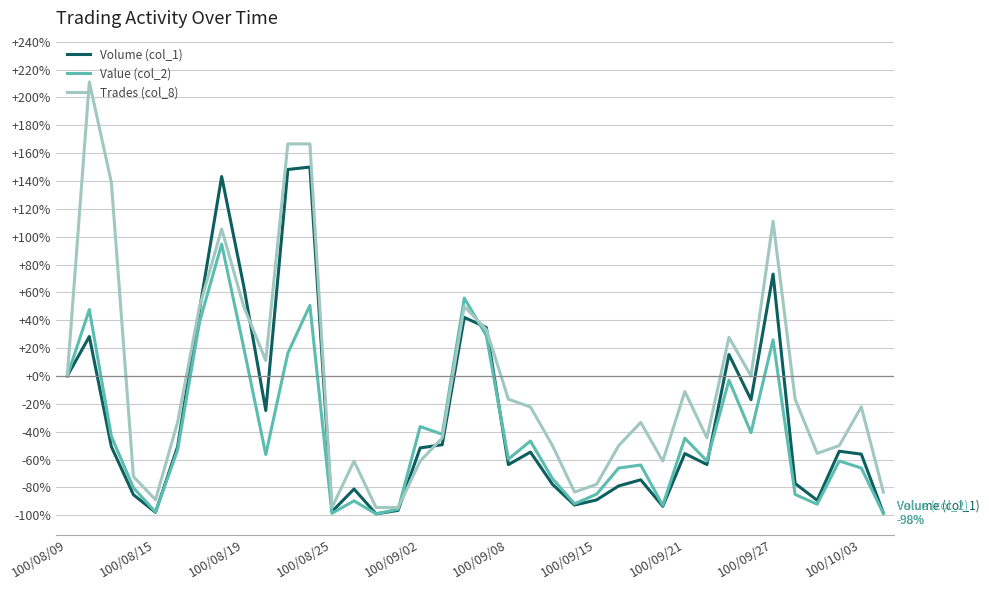

What is the difference between the maximum and minimum values in the Value (col_2) series?

193.7